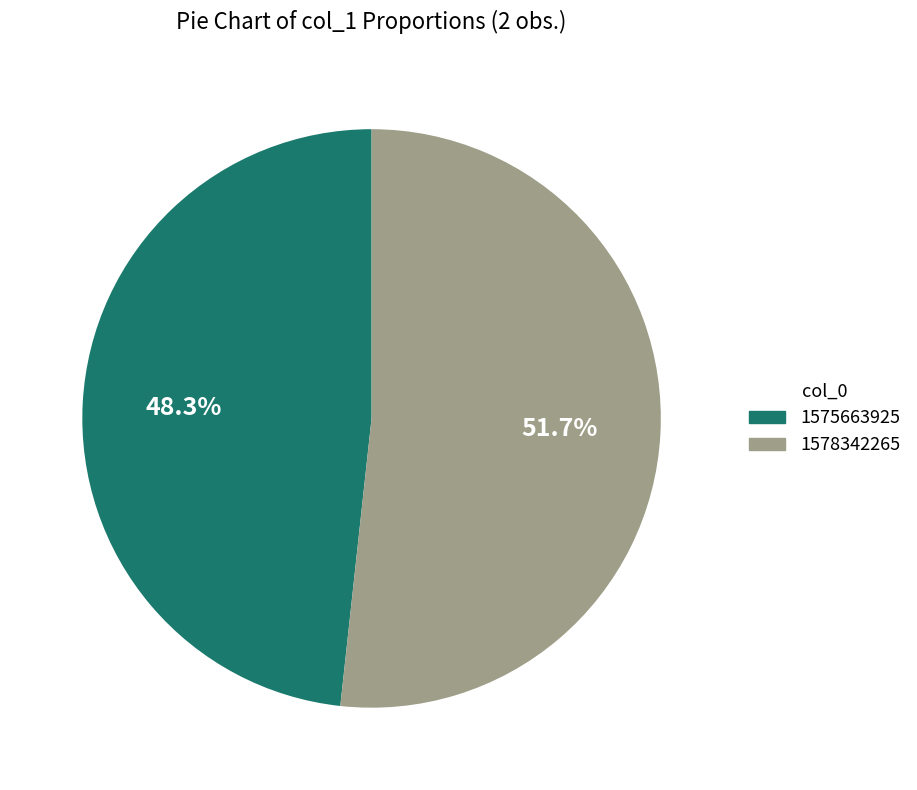

Which slice is the largest?

1578342265